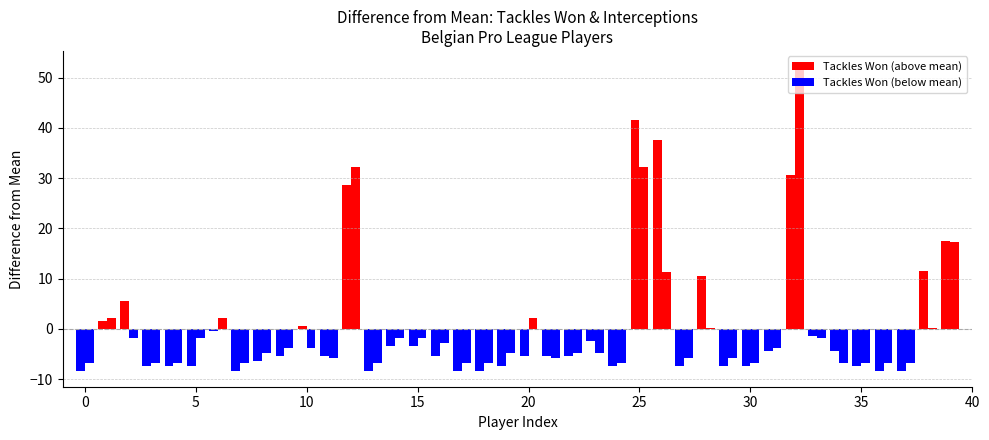

Where does the Interceptions series first go above 2?

1